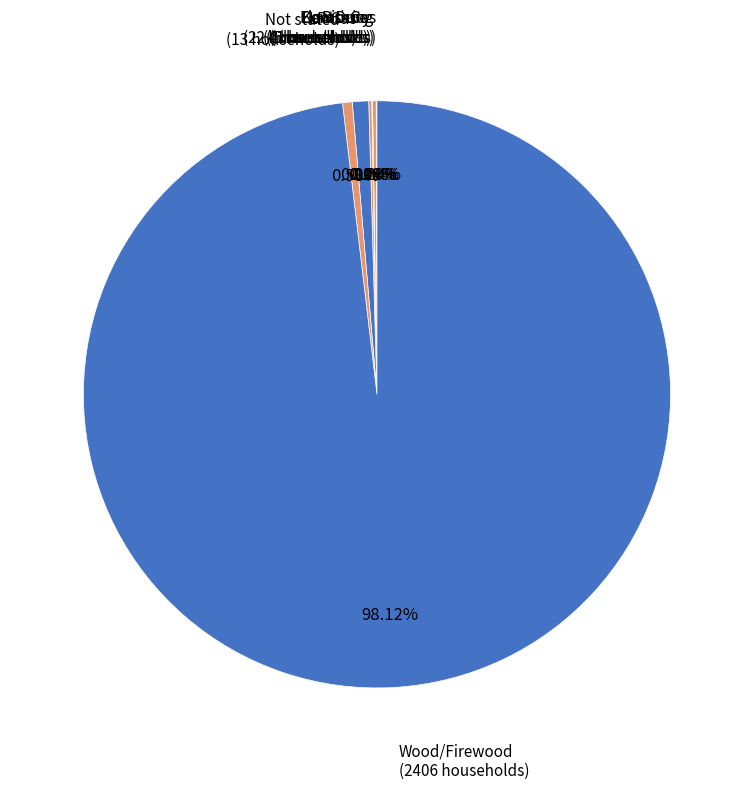

To the nearest percent, what is the difference between the largest and smallest slice percentages?

98%